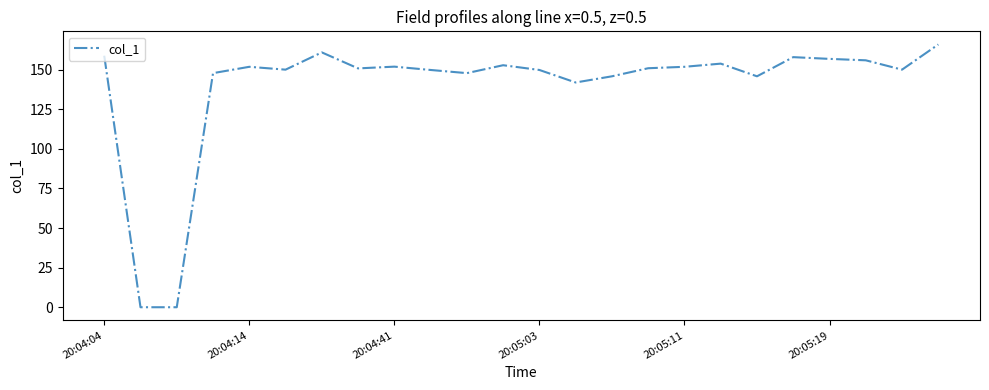

What is the difference between the maximum and minimum values?

165.9